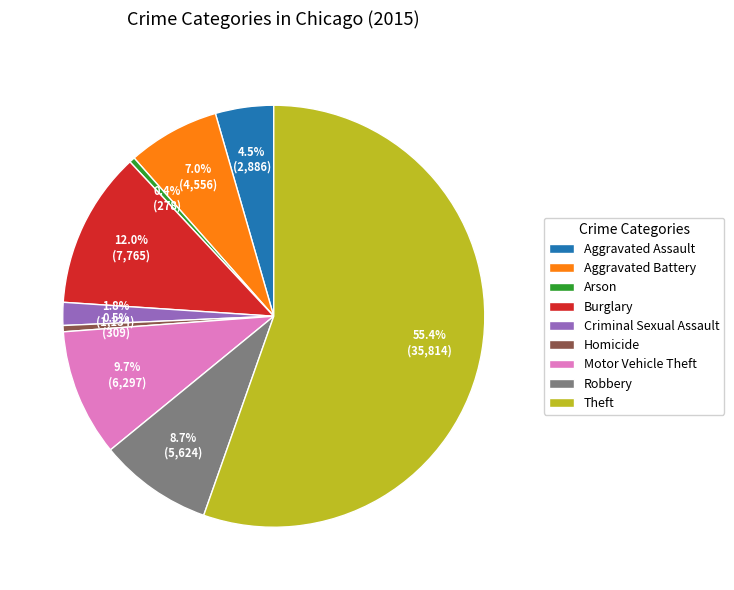

What portion of the pie excludes Arson?

99.6%